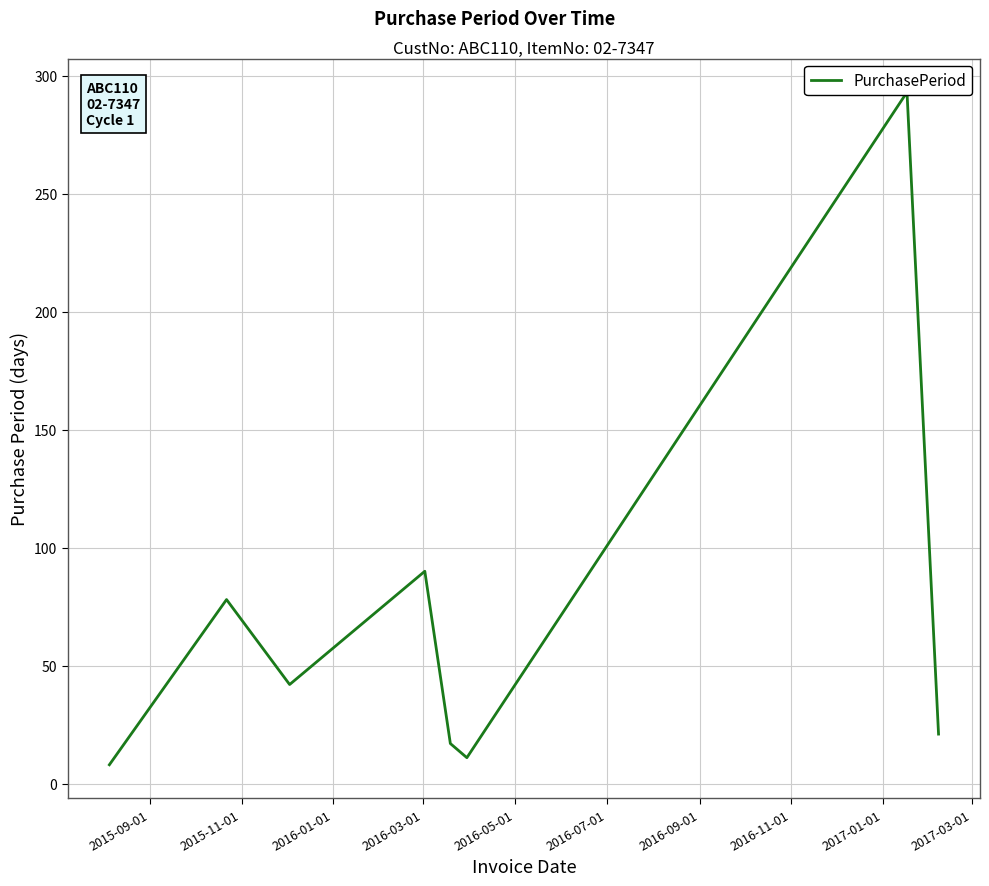

Reading left to right, what are all the values shown in this chart?

8	78	42	90	17	11	293	21